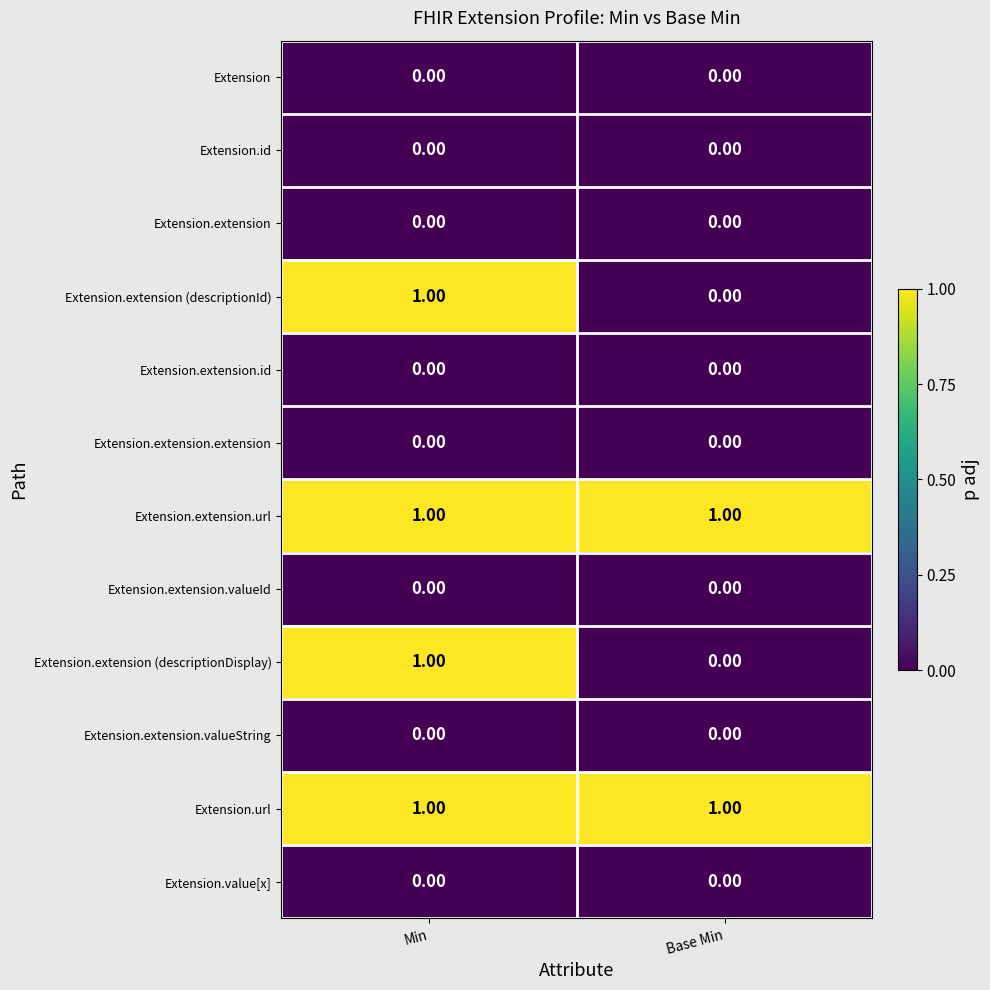

At which category is the sum across all series the highest?

Min